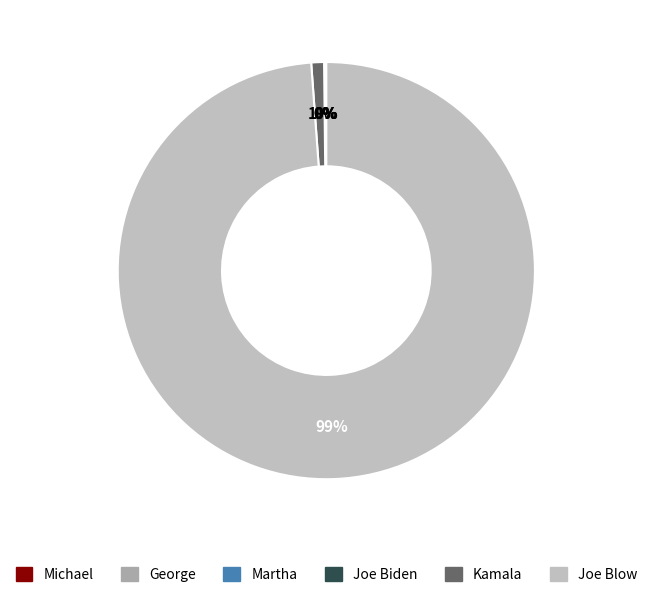

The Joe Blow slice represents 99% of the pie. True or false?

True